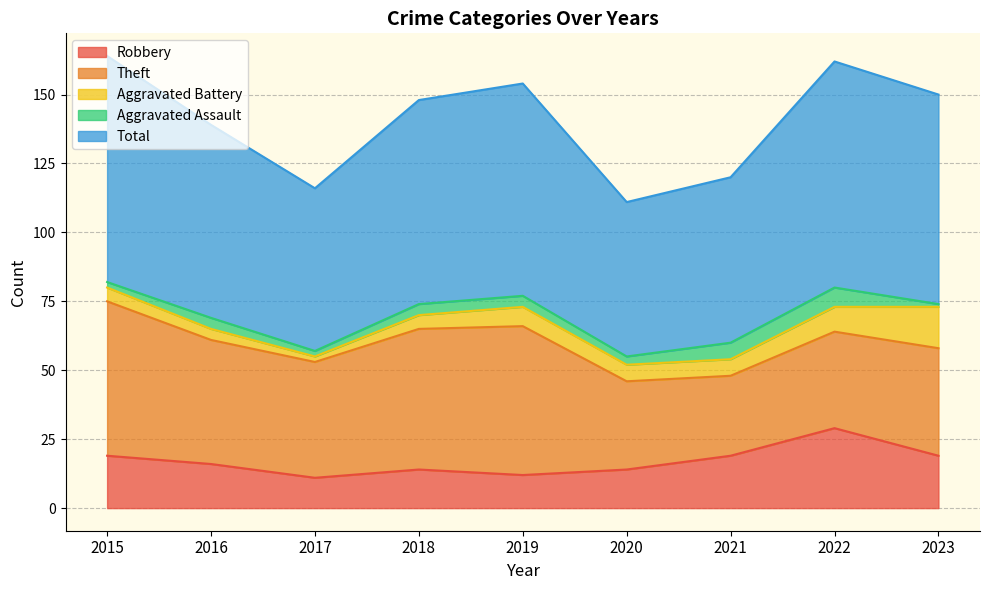

Which label corresponds to the smallest value in the chart?

2023